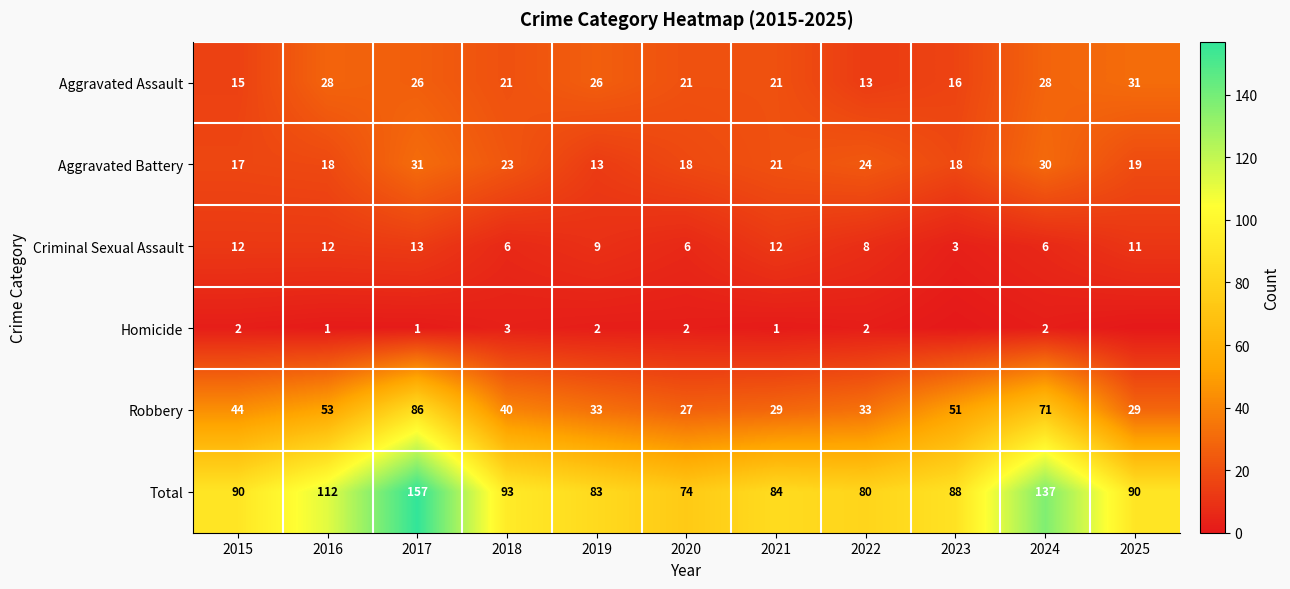

The value of Total at 2024 is 201. True or false?

False